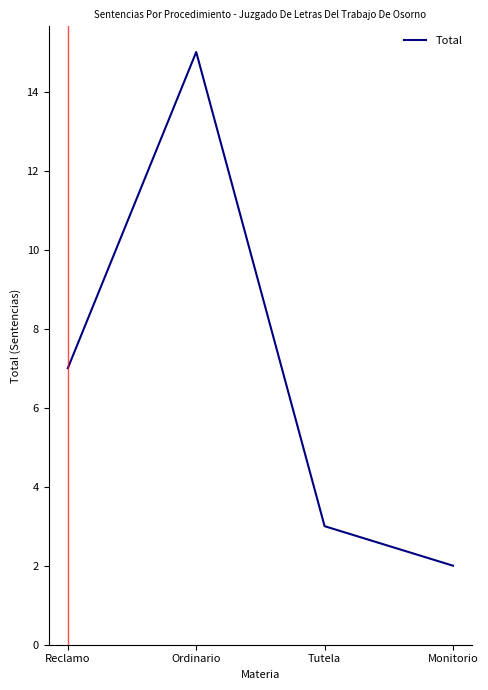

What is the ratio of the value at Ordinario to the value at Tutela?

5.0